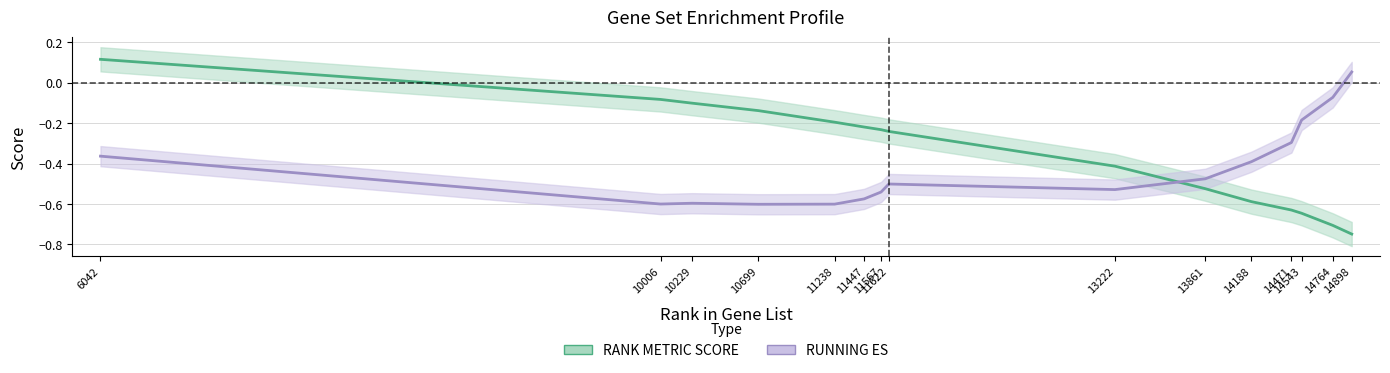

Reading left to right, transcribe all the data shown in this chart.

RANK METRIC SCORE: 0.1	-0.1	-0.1	-0.1	-0.2	-0.2	-0.2	-0.2	-0.4	-0.5	-0.6	-0.6	-0.6	-0.7	-0.7
RUNNING ES: -0.4	-0.6	-0.6	-0.6	-0.6	-0.6	-0.5	-0.5	-0.5	-0.5	-0.4	-0.3	-0.2	-0.1	0.1